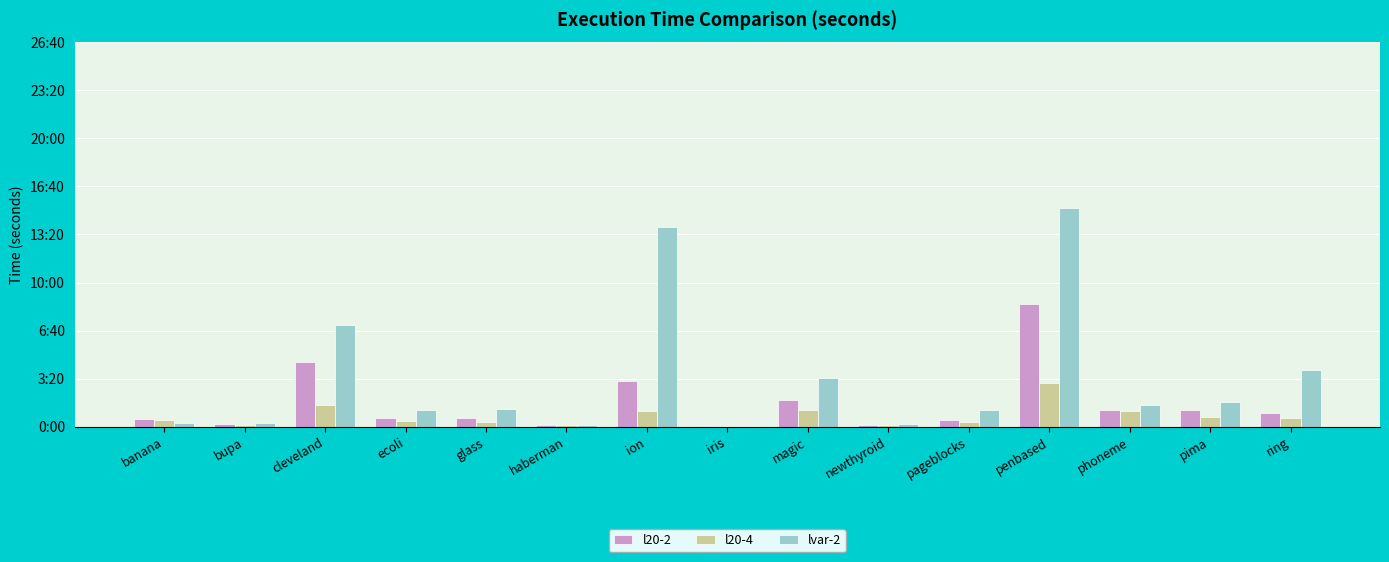

Which series has the largest range (max minus min)?

lvar-2